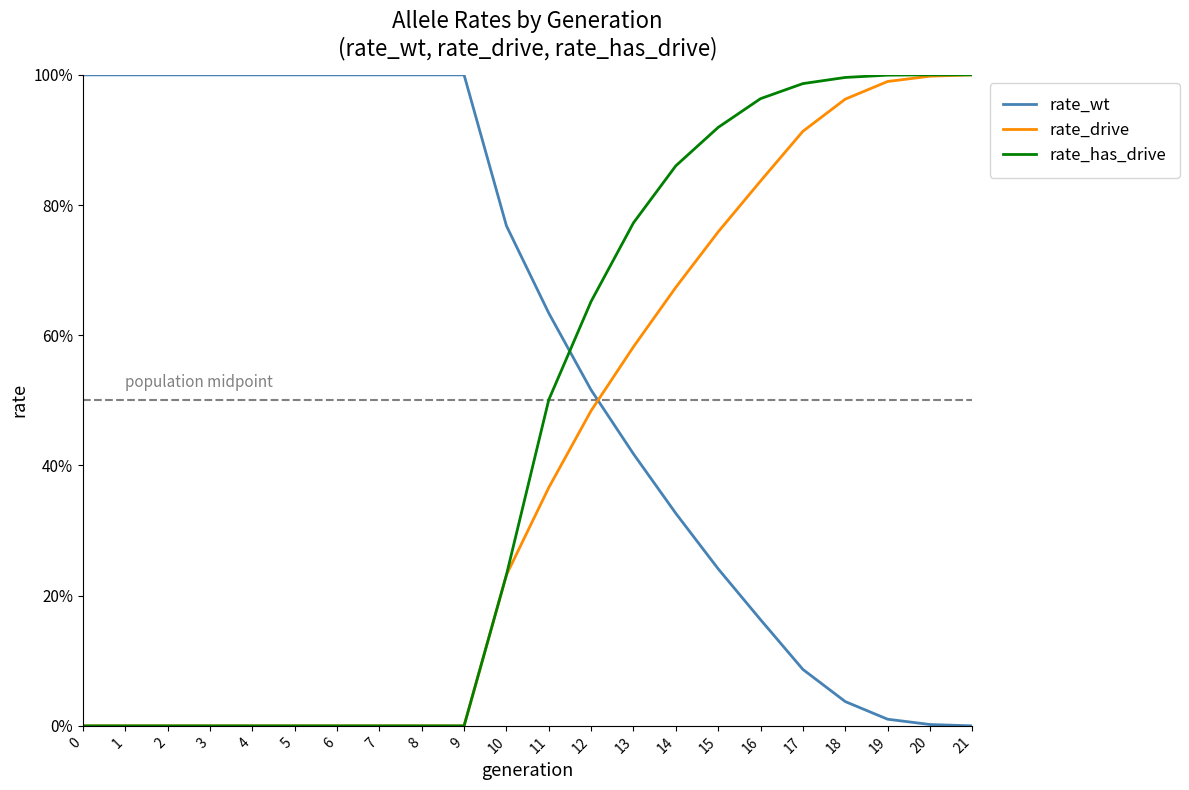

What are all the series names shown in the legend?

rate_wt, rate_drive, rate_has_drive